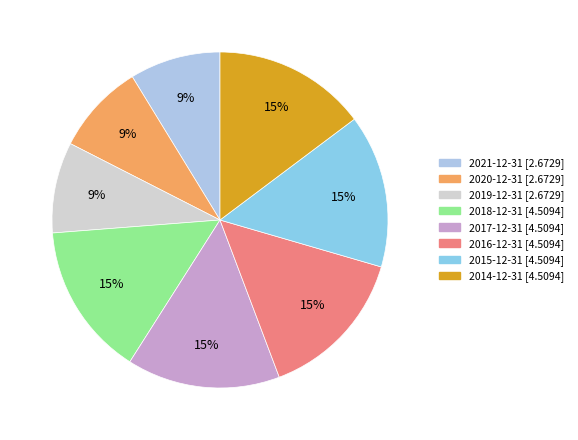

To the nearest percent, what percentage of the pie is 2015-12-31?

15%